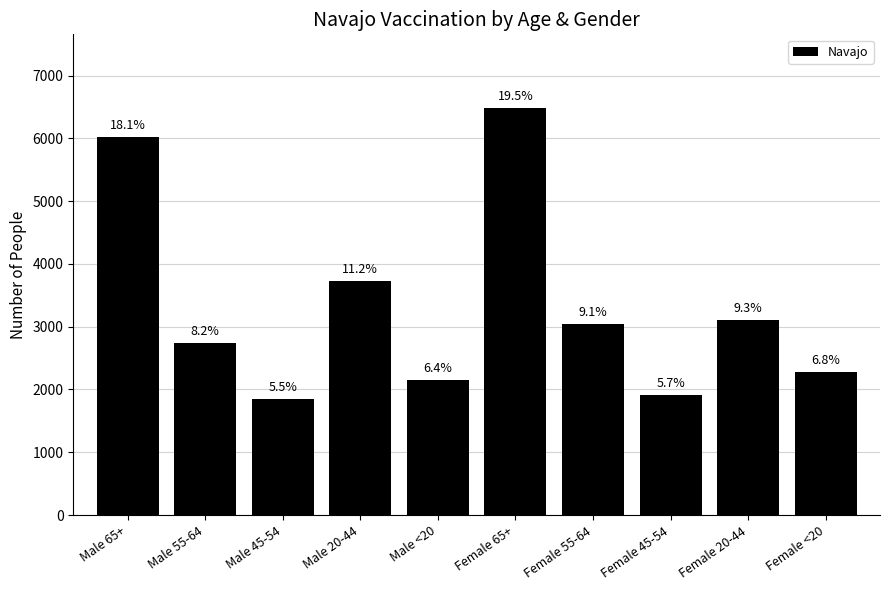

Is it true that the value at Female 45-54 is 1907?

True